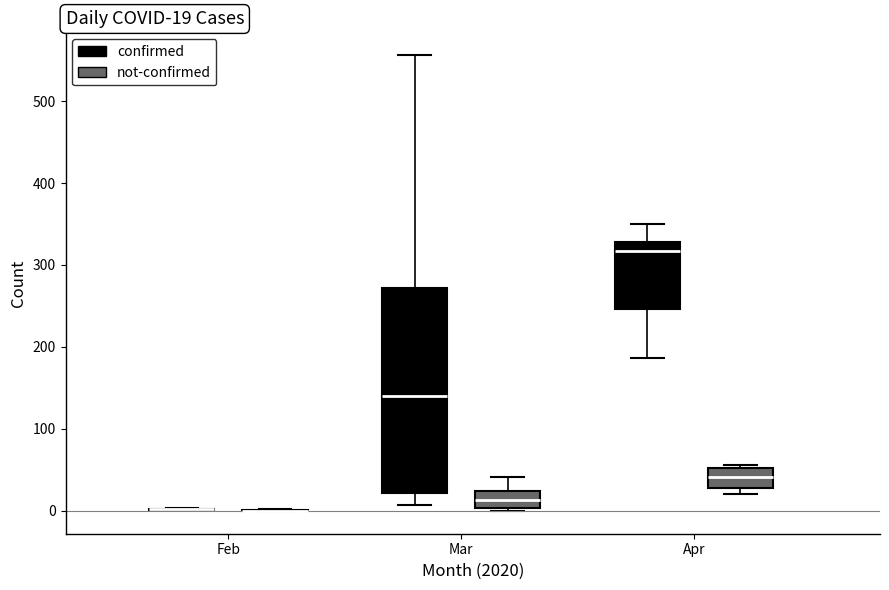

Which box is the tallest, from its lower edge to its upper edge?

Mar (confirmed)